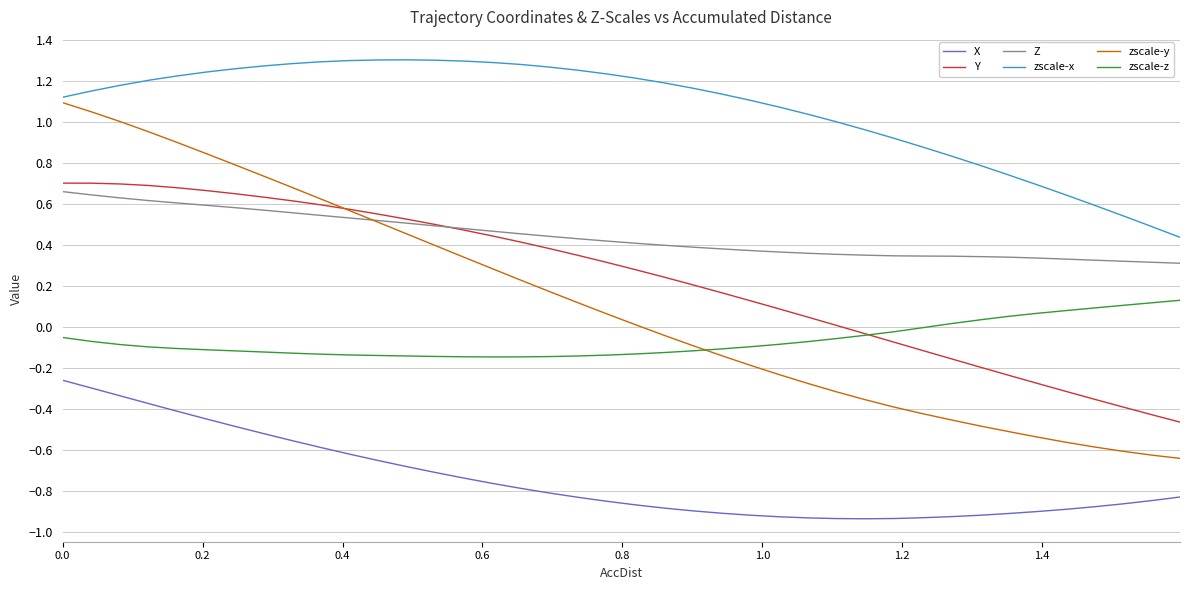

Which series has the largest total across all categories?

zscale-x